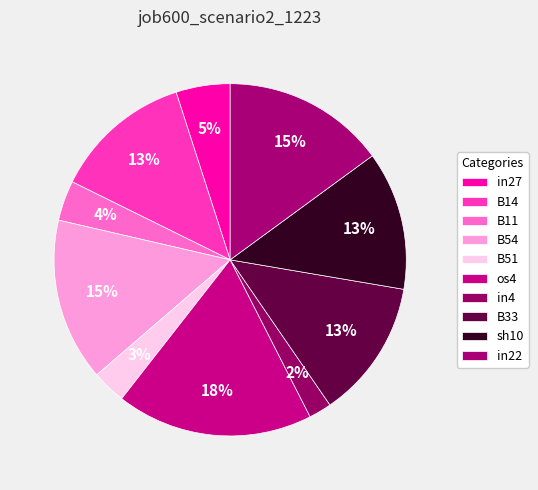

How many segments does this pie chart have?

10